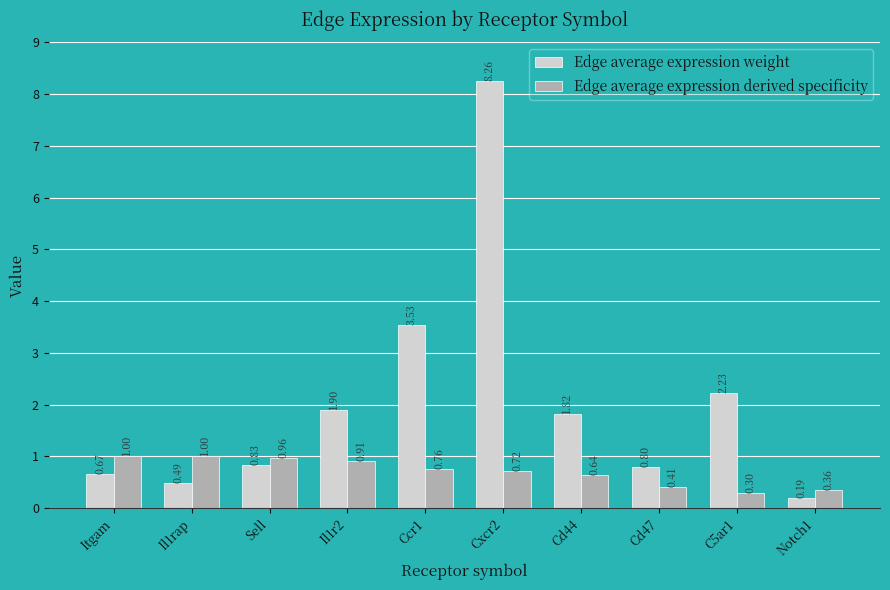

What position from the left is C5ar1?

9